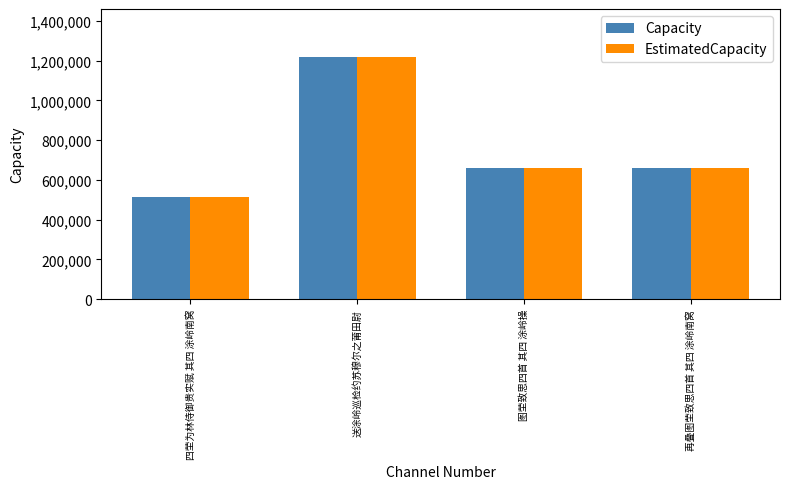

True or false: Capacity has a value of 930813 at 再叠图茔致思四首 其四 涂岭南窝.

False